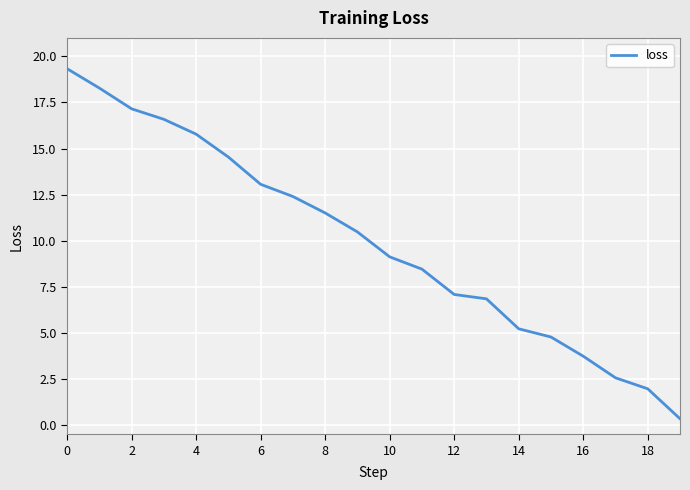

What is the maximum value shown in the chart?

19.3